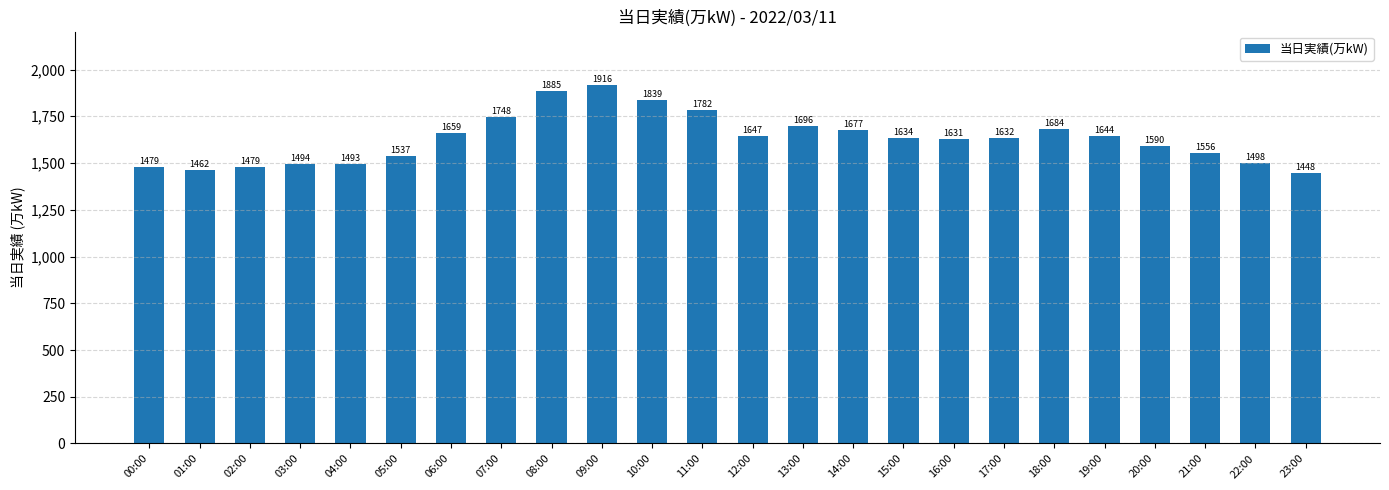

At which label does the data first exceed 1634?

06:00